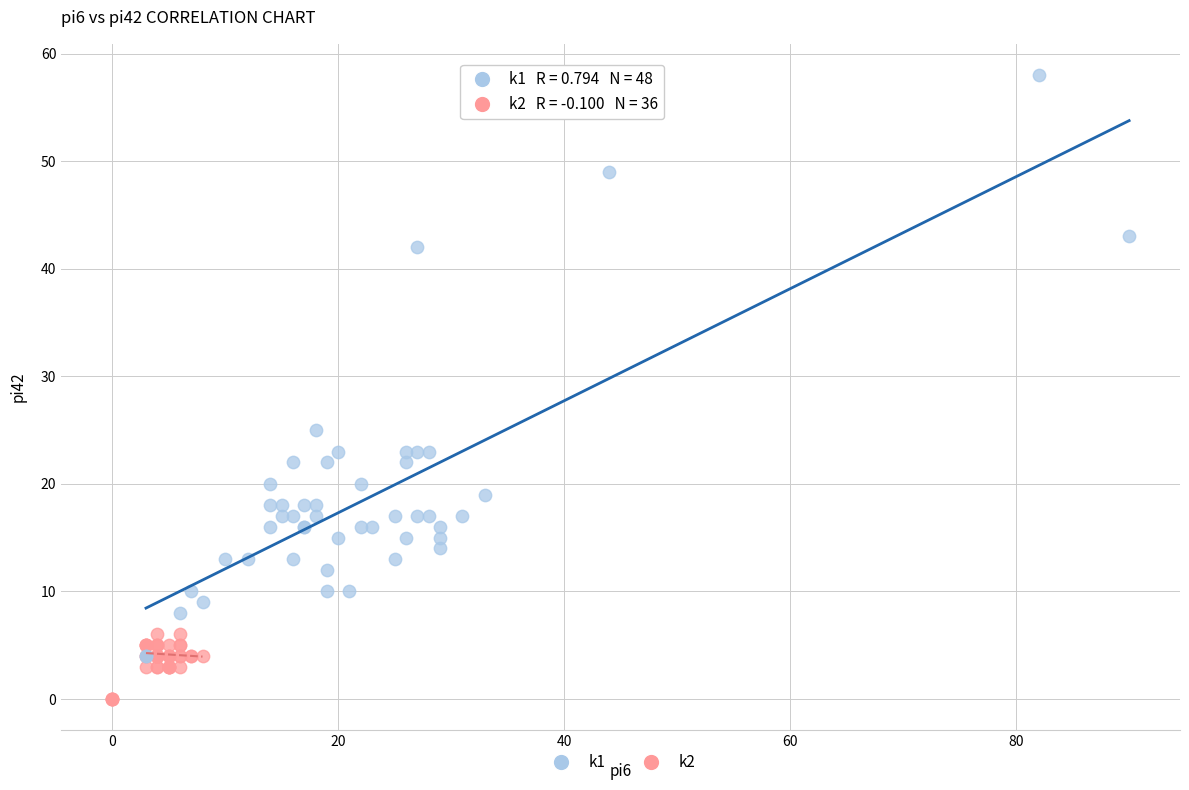

Which series has the largest Y range (max minus min)?

k1